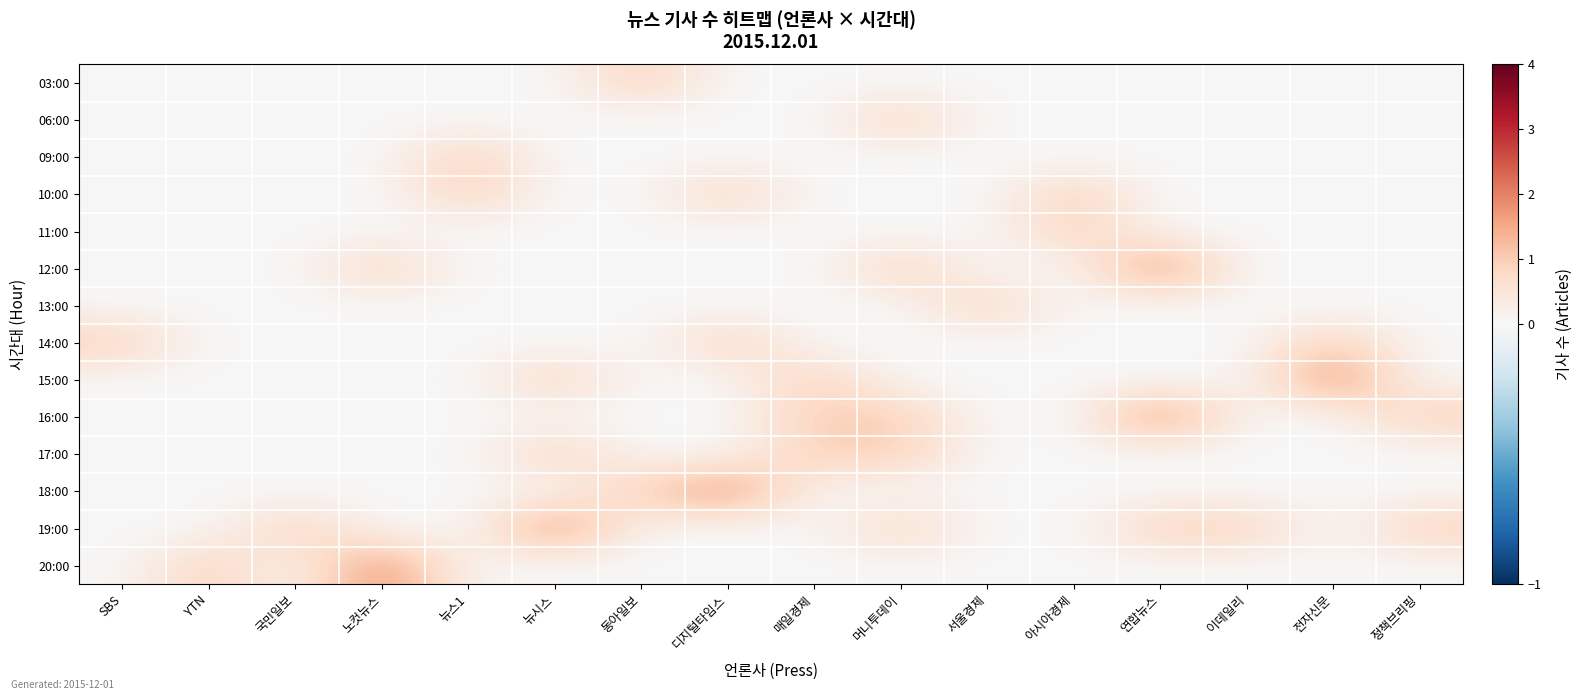

Rank the series by their maximum value, from lowest to highest.

03:00, 06:00, 09:00, 10:00, 11:00, 13:00, 14:00, 17:00, 12:00, 15:00, 16:00, 18:00, 19:00, 20:00